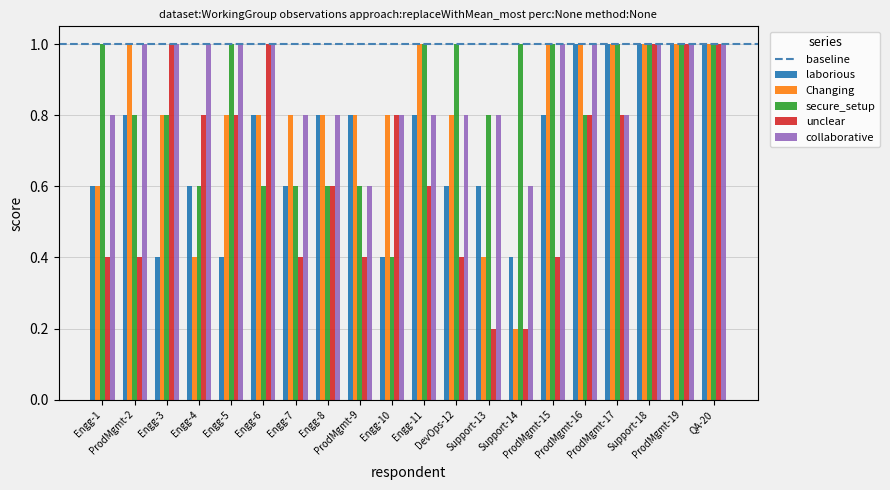

What is the spread (max minus min) of values at Engg-10?

0.4